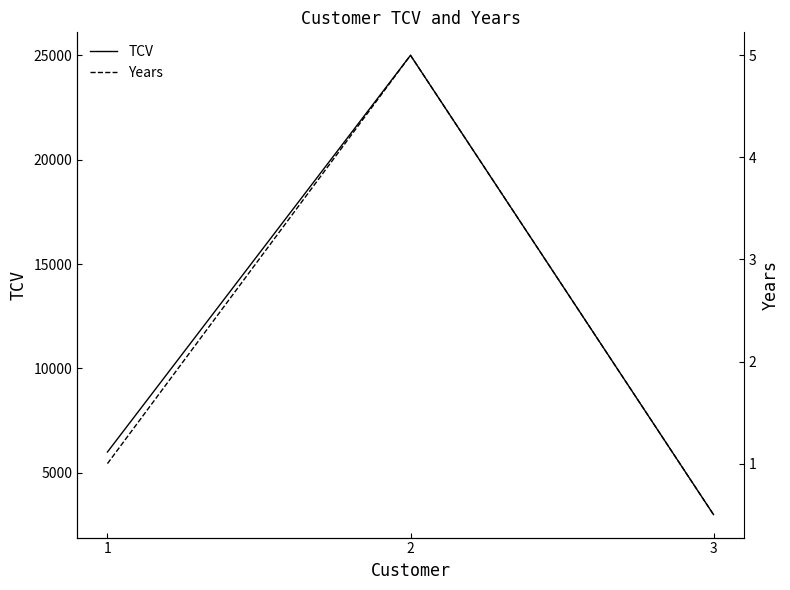

How many lines are shown in the chart?

2